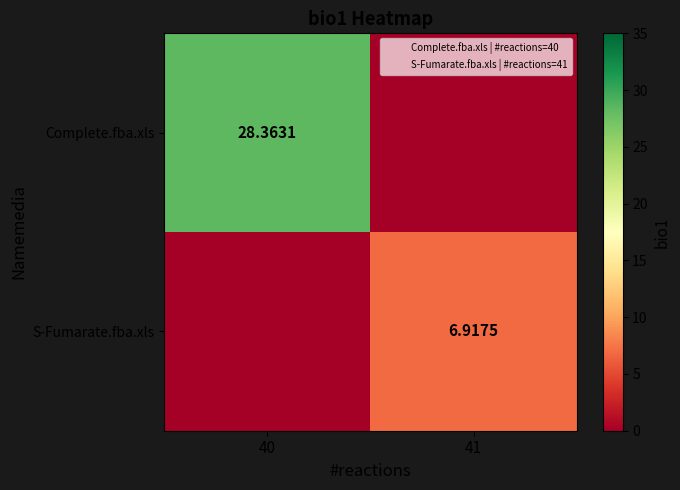

What is the sum of all Complete.fba.xls values?

28.4